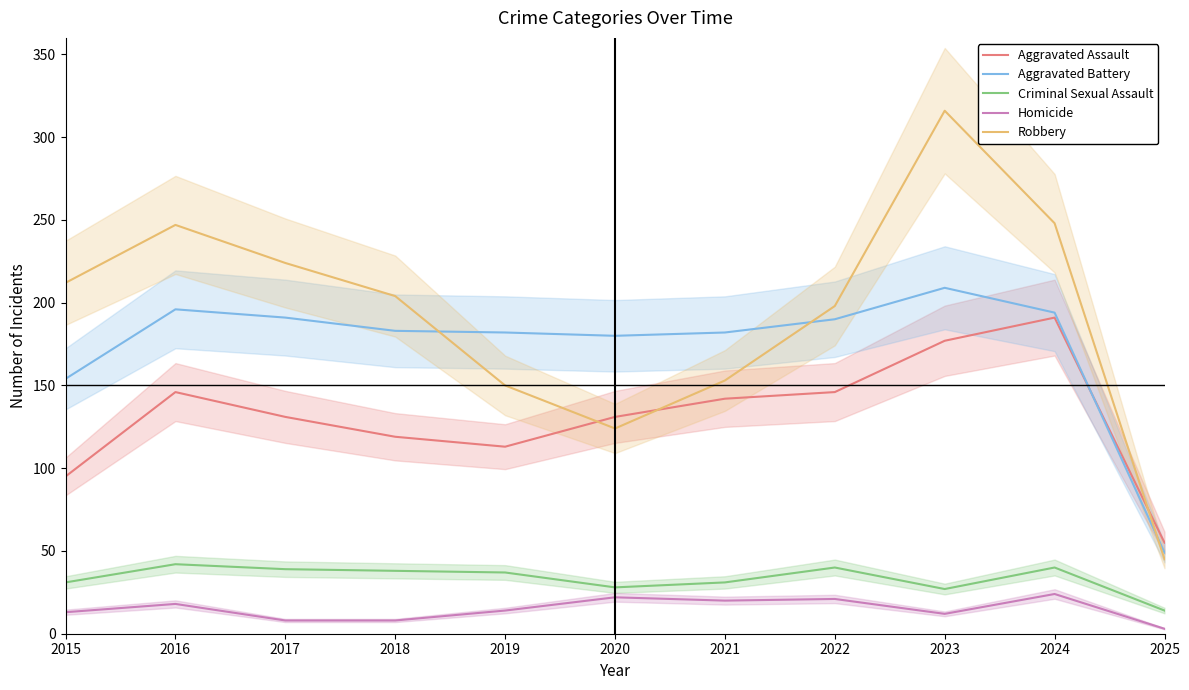

Rank the categories by Homicide value from highest to lowest.

2024, 2020, 2022, 2021, 2016, 2019, 2015, 2023, 2017, 2018, 2025